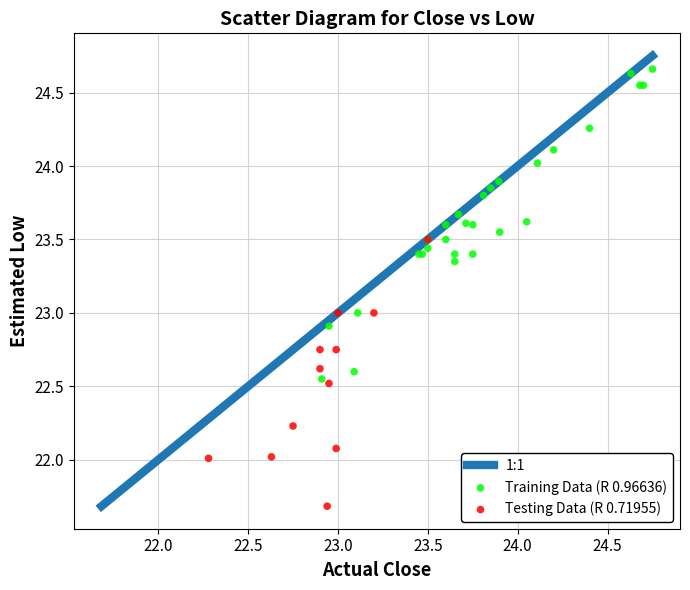

Which series contains the highest Y value?

Training Data (R 0.96636)